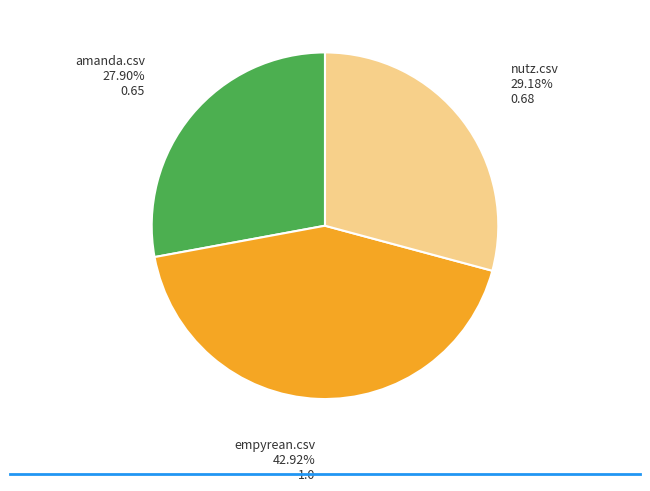

Is there a majority slice in this chart?

No